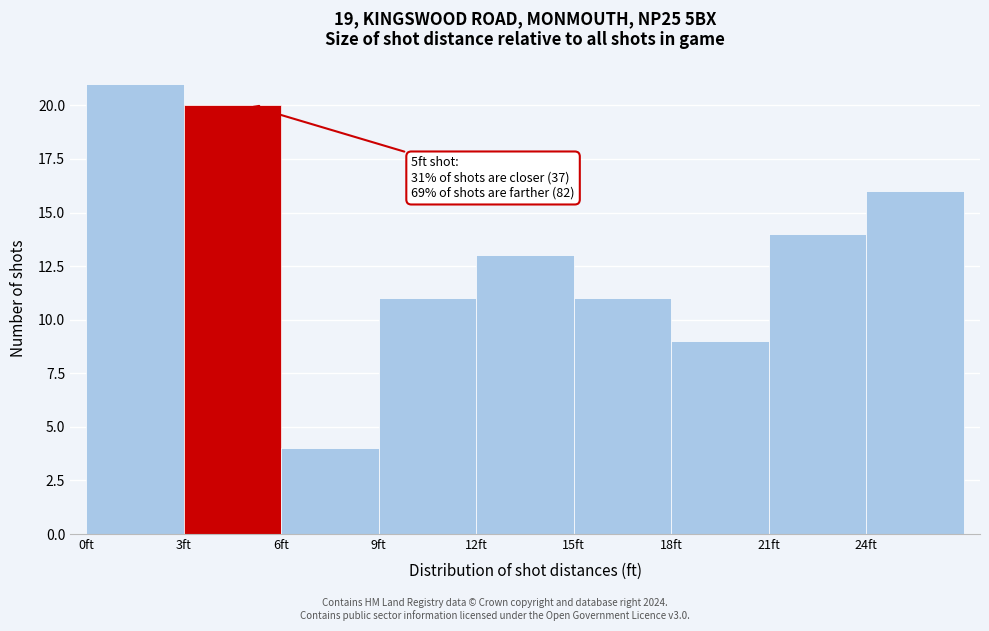

Which range on the x-axis has the tallest bar?

0 to 3